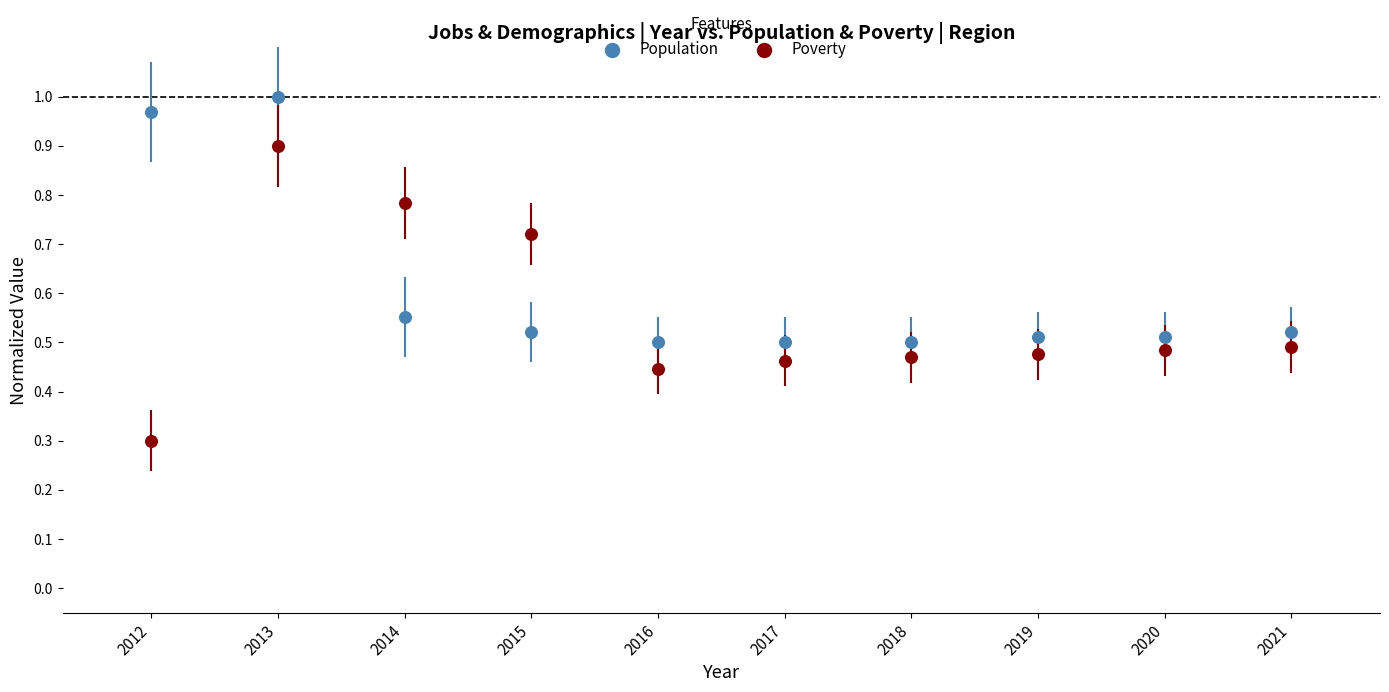

In the Poverty series, what Y value is closest to 0?

0.3